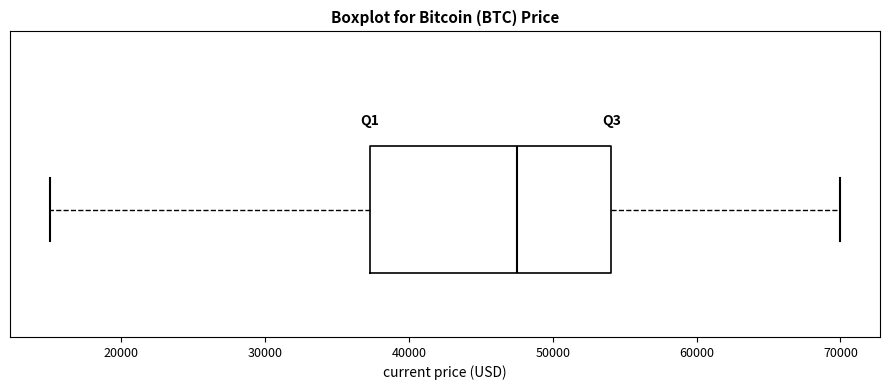

Transcribe this box plot: give where the median line is, the range the box spans, and where the two whiskers end, as read against the x-axis. The values are not printed on the chart, so give them approximately, as read against the axis.

median 48000, box 37000 to 54000, whiskers 15000 to 70000